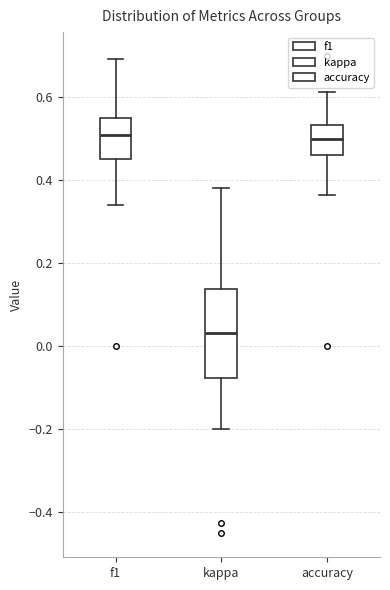

Which box has the lowest median line?

kappa